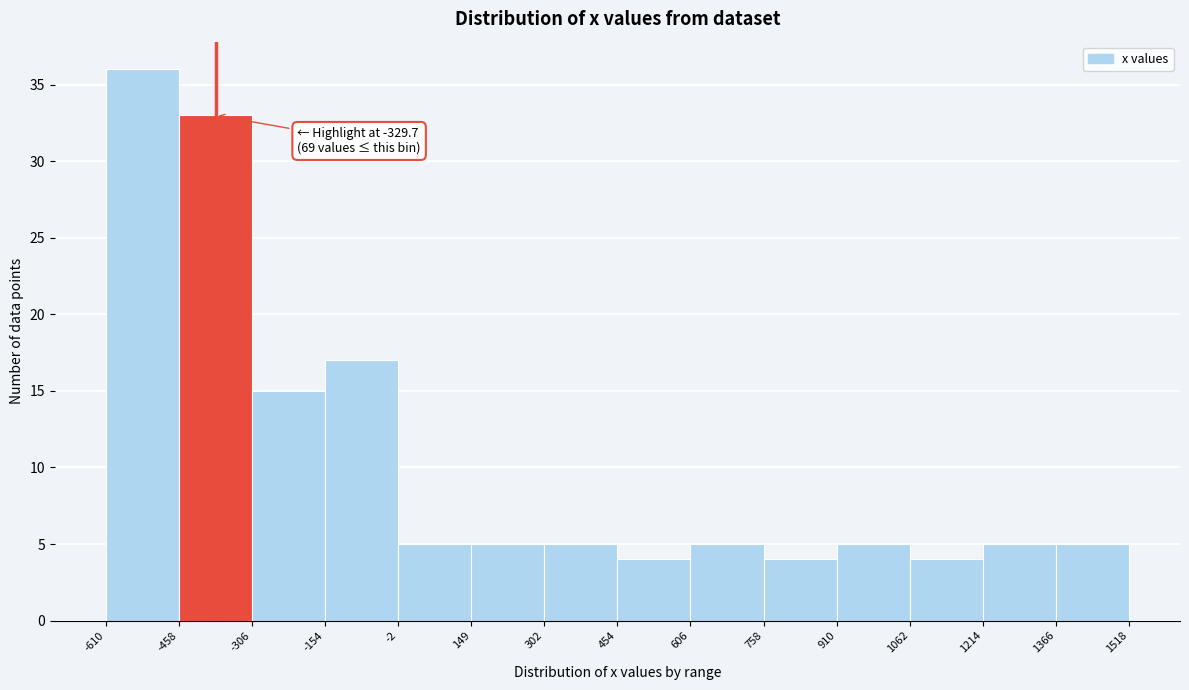

Over which range of the x-axis is the bar tallest?

-610 to -458